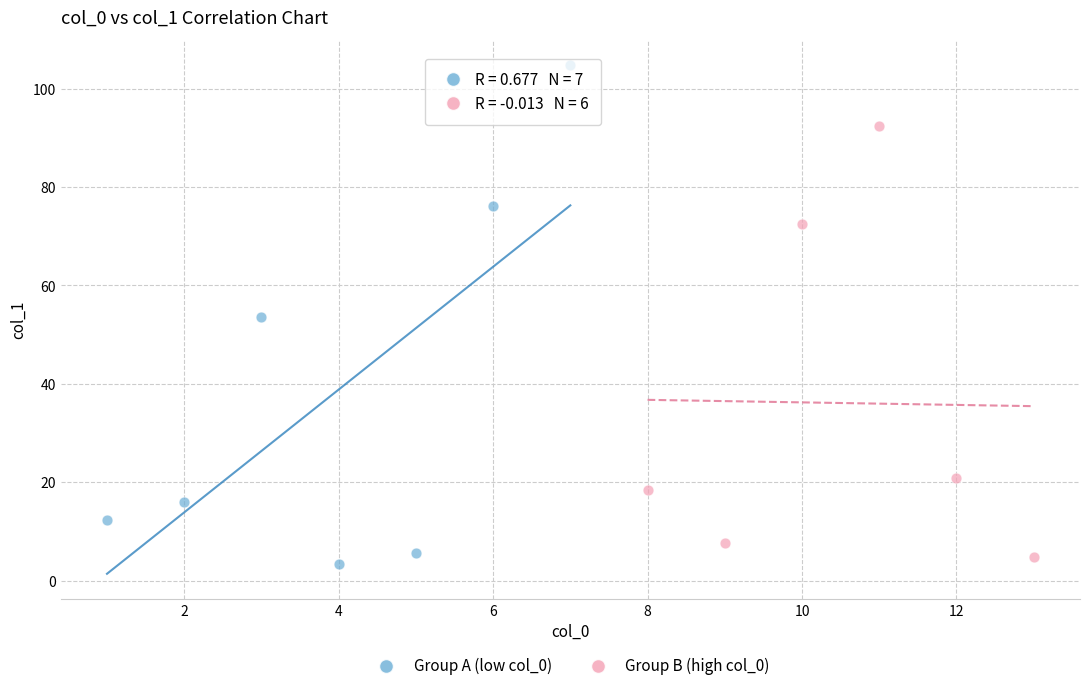

Which series has the widest spread of Y values?

Group A (low col_0)